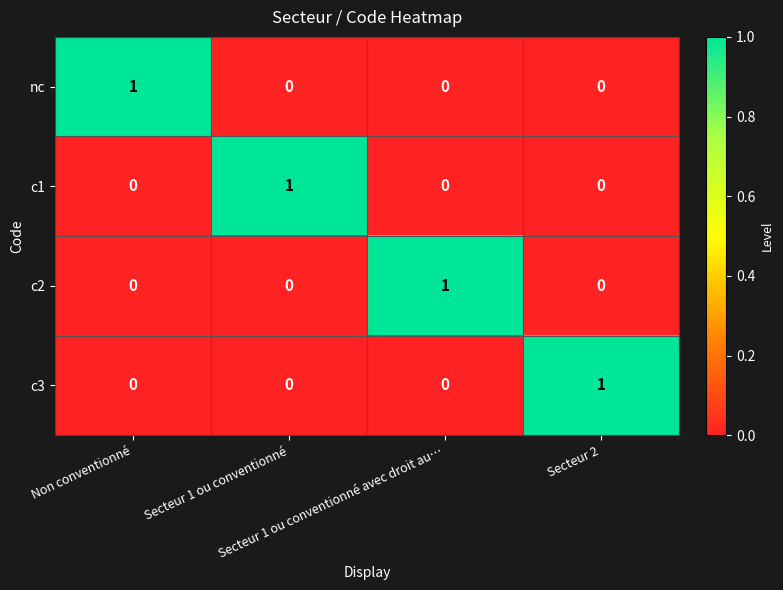

Count the c3 values in the range 0 to 1.

4